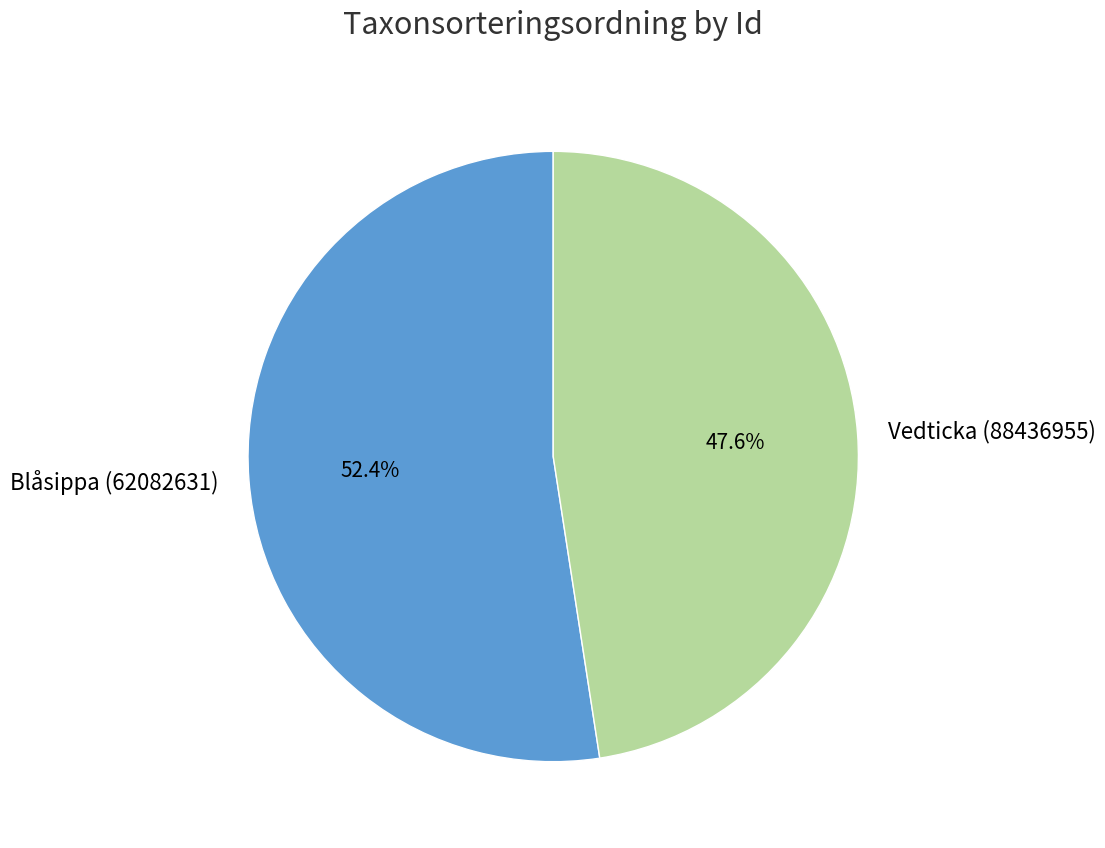

To the nearest percent, what percentage of the pie is Vedticka (88436955)?

48%